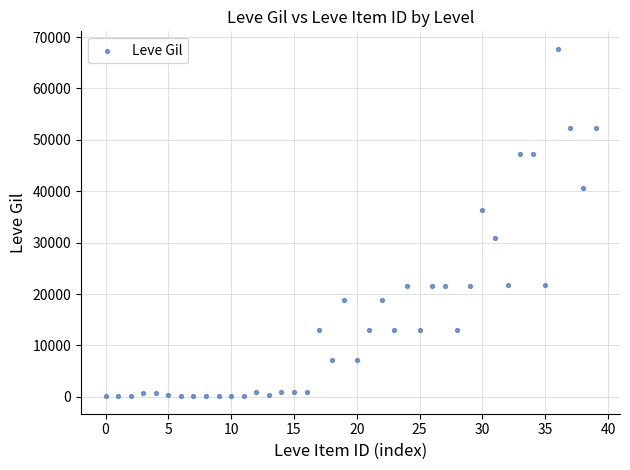

What is the range of Y values (max minus min)?

67620